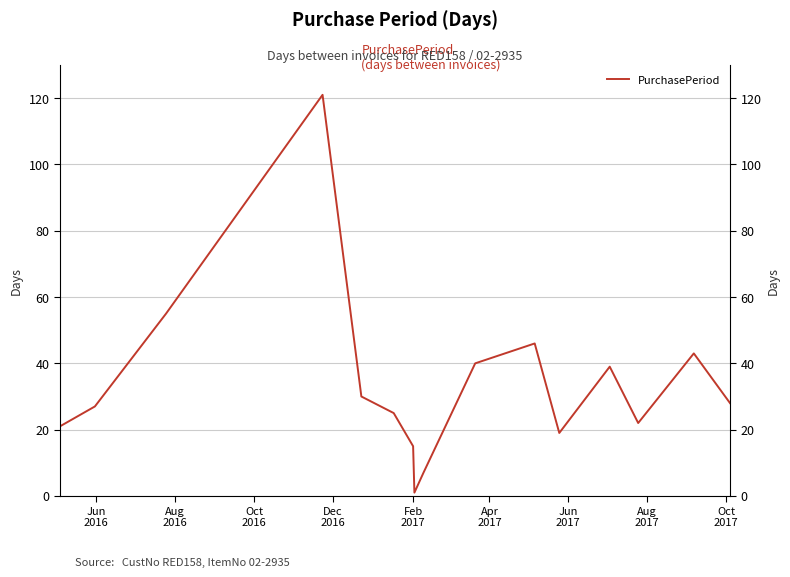

Reading right to left, transcribe all the data shown in this chart.

28	43	22	39	19	46	40	7	1	15	25	30	121	55	27	21